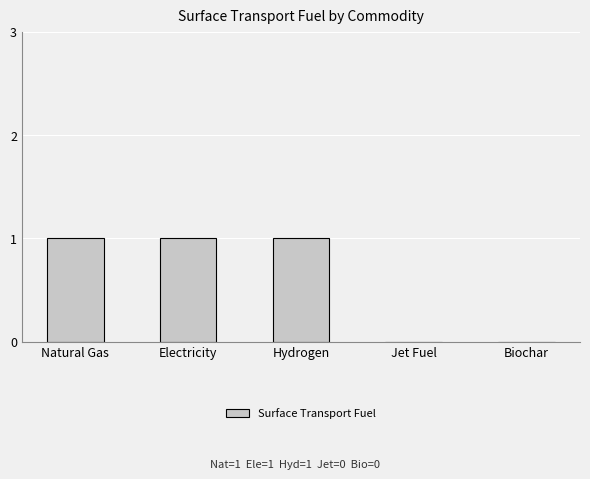

Count the number of categories in the chart.

5